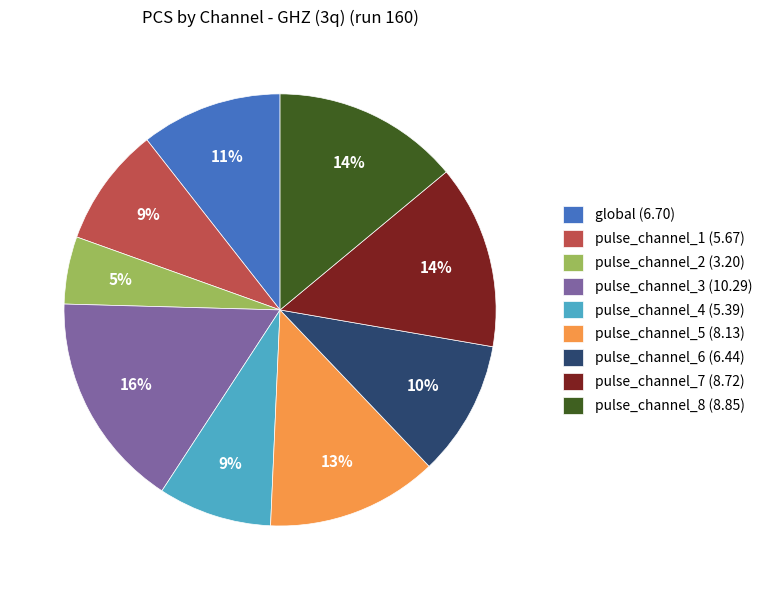

How many segments does this pie chart have?

9